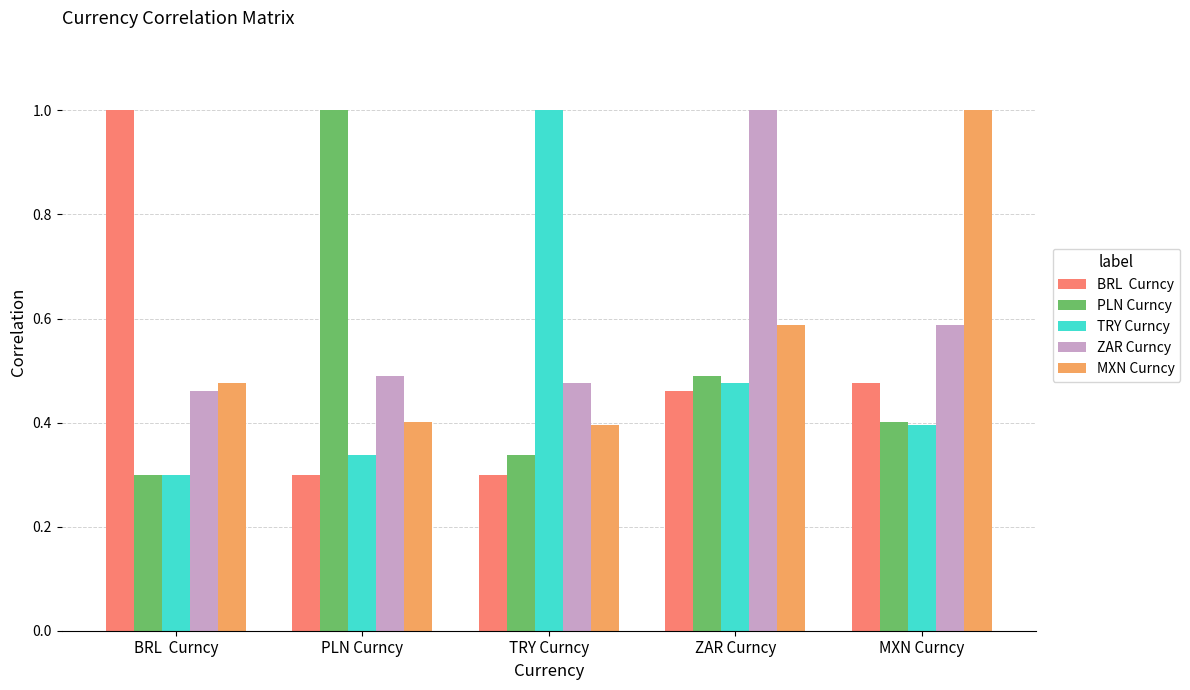

What is the label of the 2nd bar from the left?

PLN Curncy